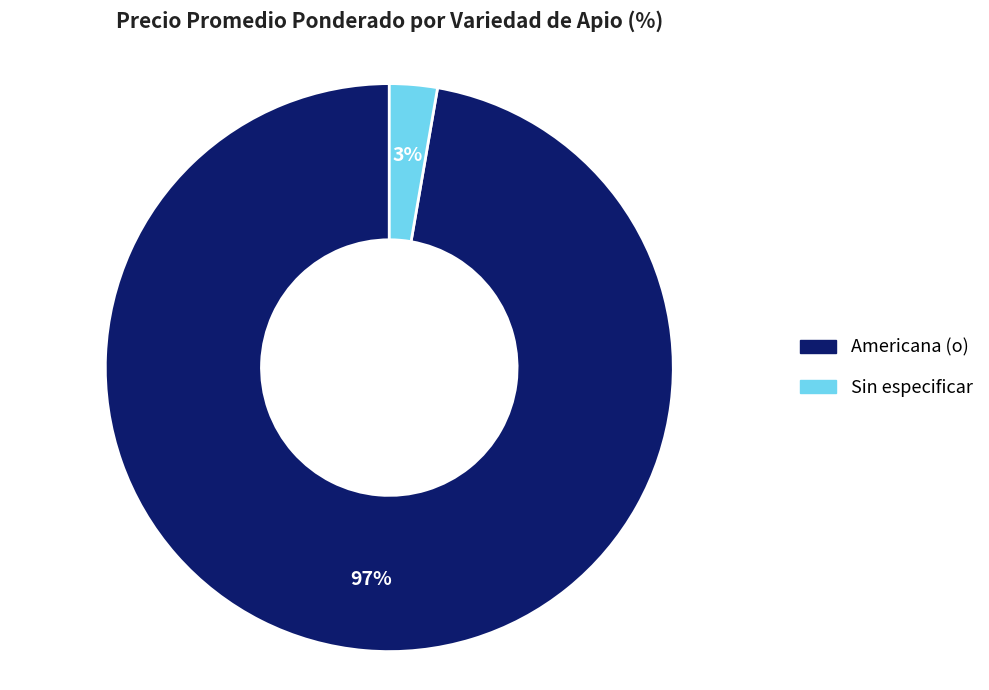

To the nearest percent, what portion does Sin especificar represent?

3%